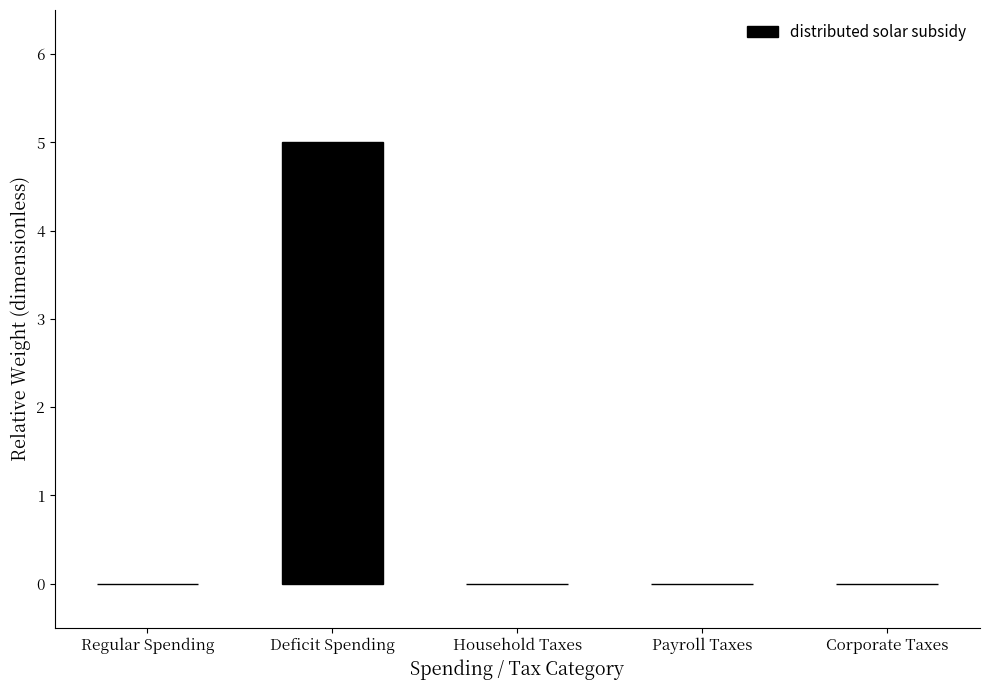

At which category does the chart reach its peak across all series?

Deficit Spending